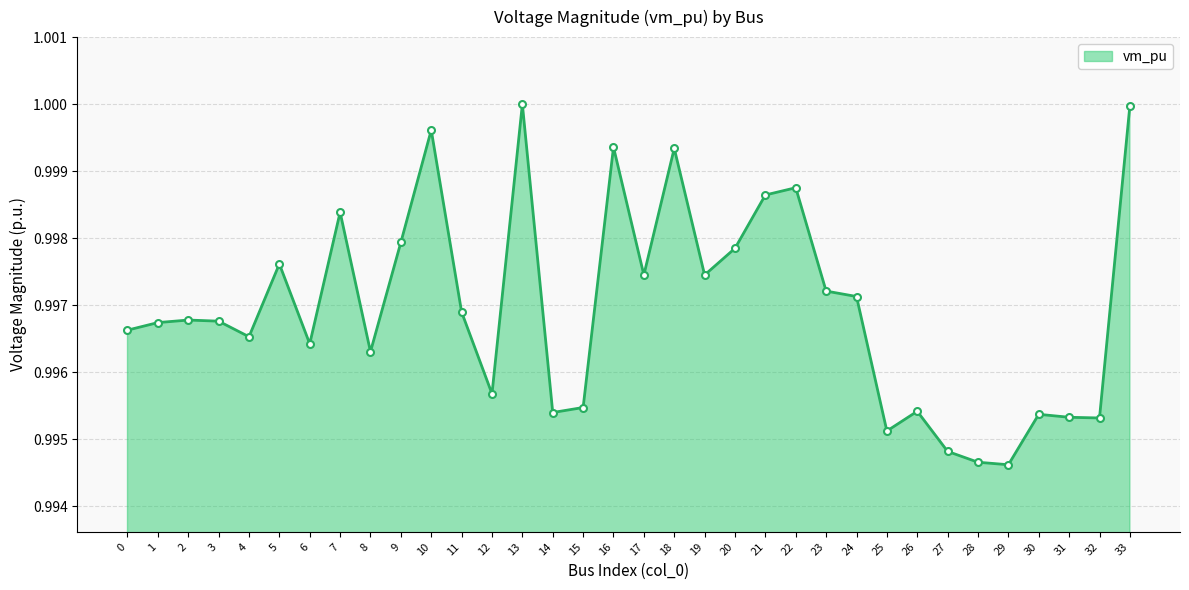

True or false: the data shows 1.0 at 22.

True